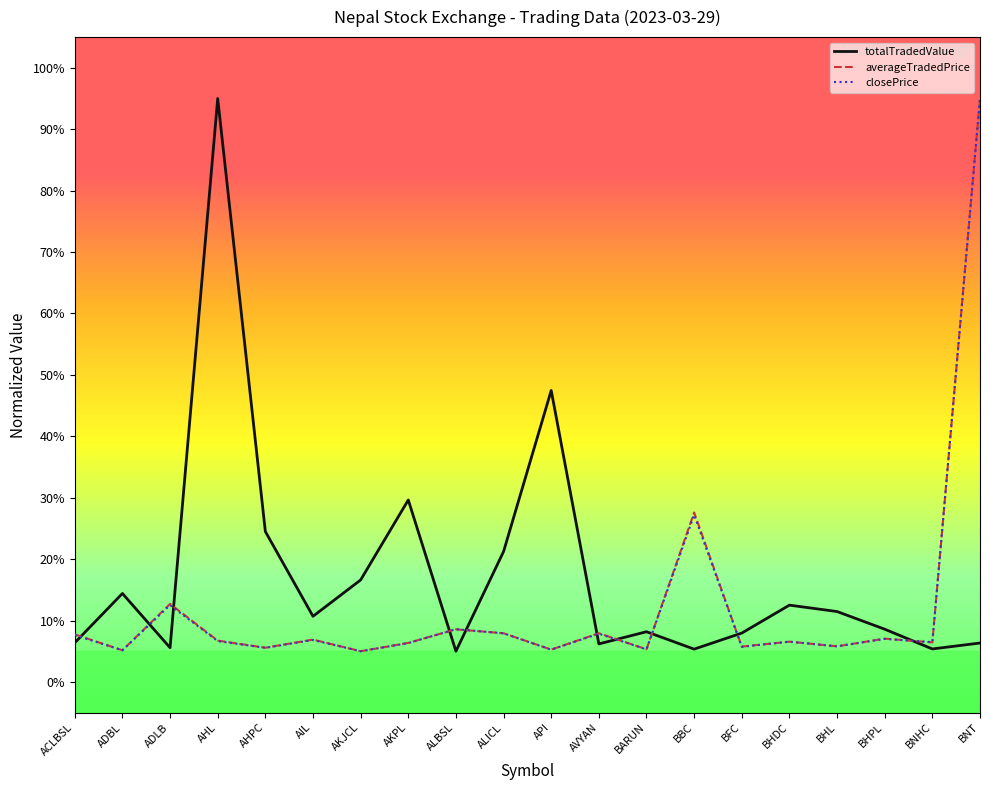

What are all the series names shown in the legend?

totalTradedValue, averageTradedPrice, closePrice